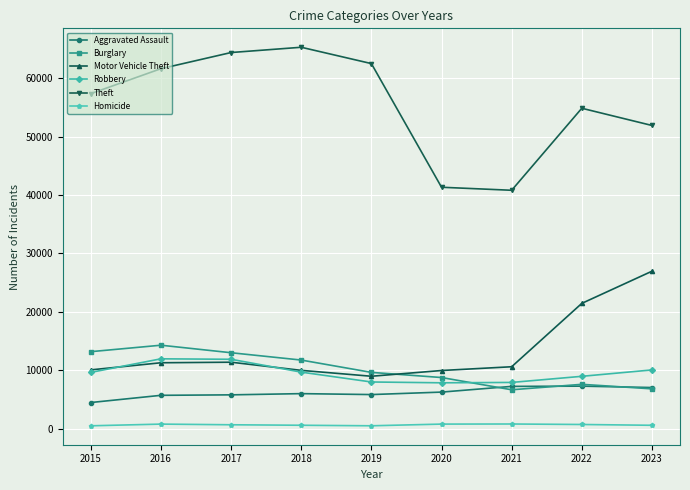

What is the highest value of the Robbery series?

11960